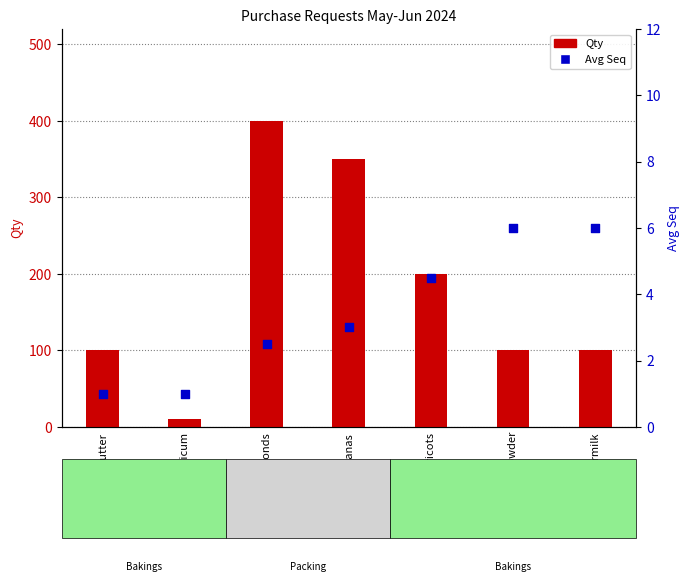

What is the total value across all series at Bananas?

353.0